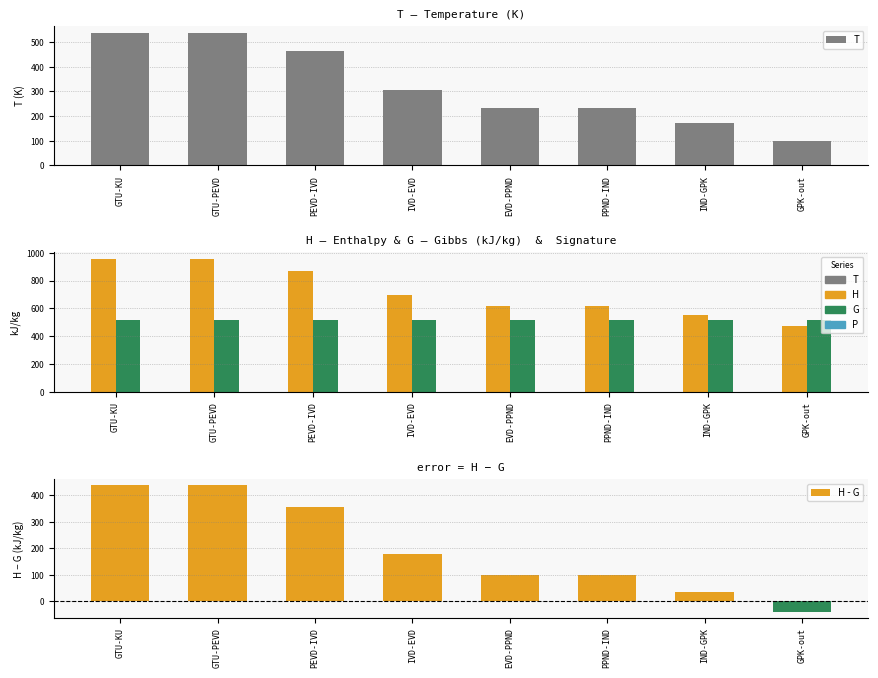

List the series in order of their overall mean, highest first.

H, G, T, H - G